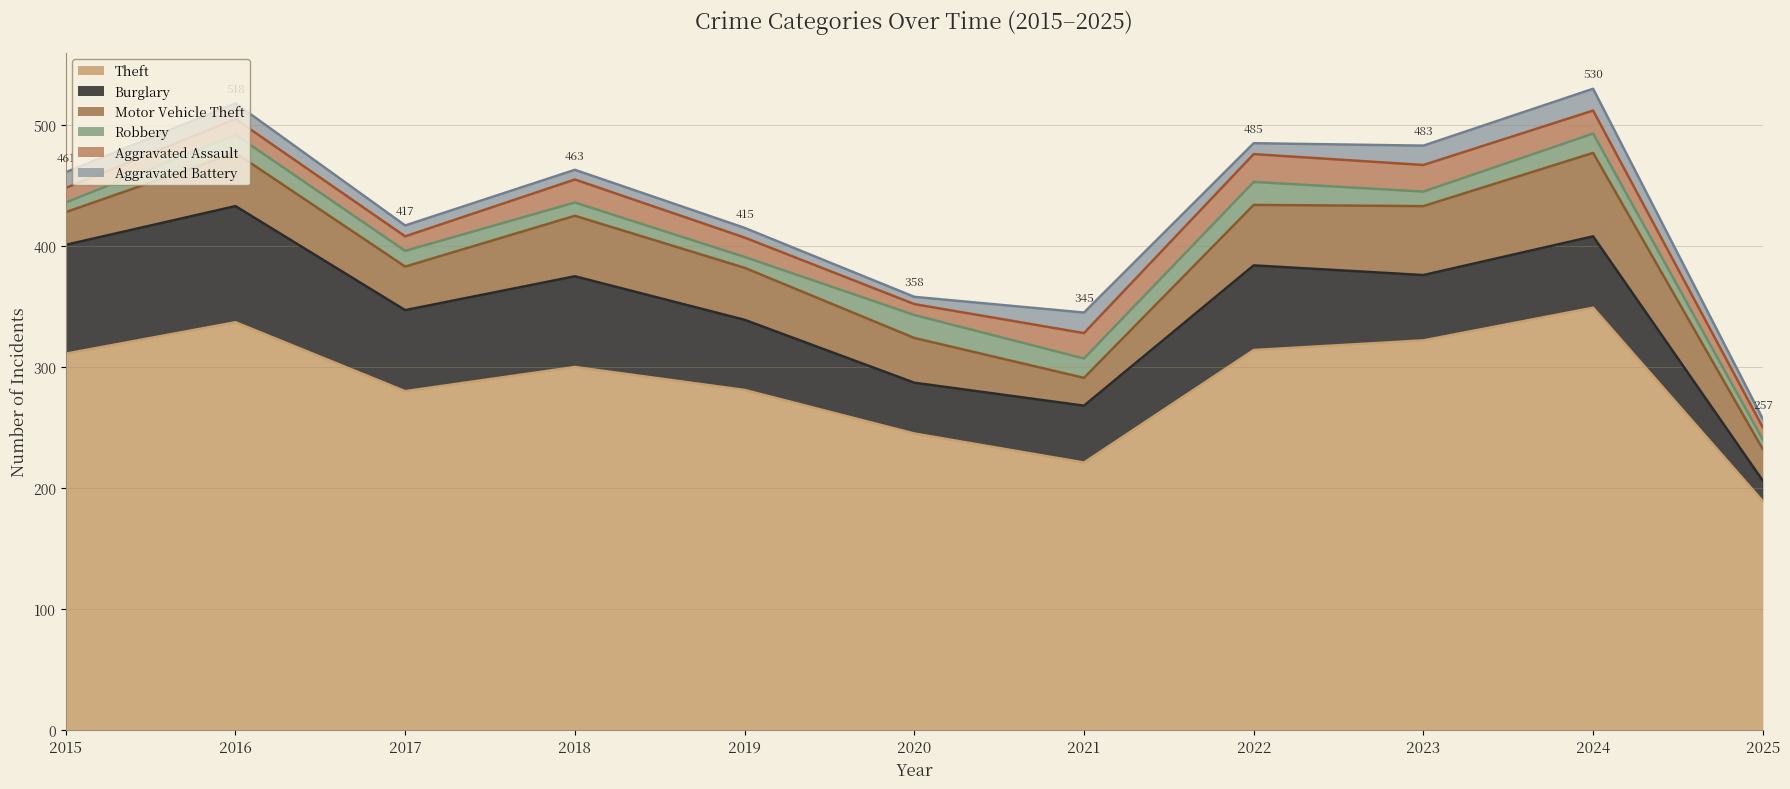

Reading left to right, transcribe all the data shown in this chart.

Theft: 311	337	280	300	281	245	221	314	322	349	189
Burglary: 90	96	67	75	58	42	47	70	54	59	17
Motor Vehicle Theft: 27	44	36	50	43	37	23	50	57	69	26
Robbery: 8	15	13	11	9	19	16	19	12	16	8
Aggravated Assault: 12	13	12	19	16	9	21	23	22	19	10
Aggravated Battery: 13	13	9	8	8	6	17	9	16	18	7